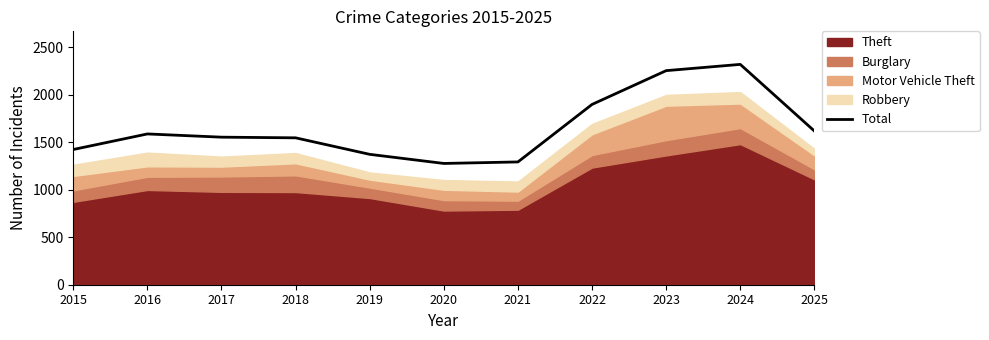

Reading right to left, what are all the values shown in this chart?

2025=1620	2024=2322	2023=2256	2022=1900	2021=1294	2020=1278	2019=1374	2018=1548	2017=1555	2016=1589	2015=1425